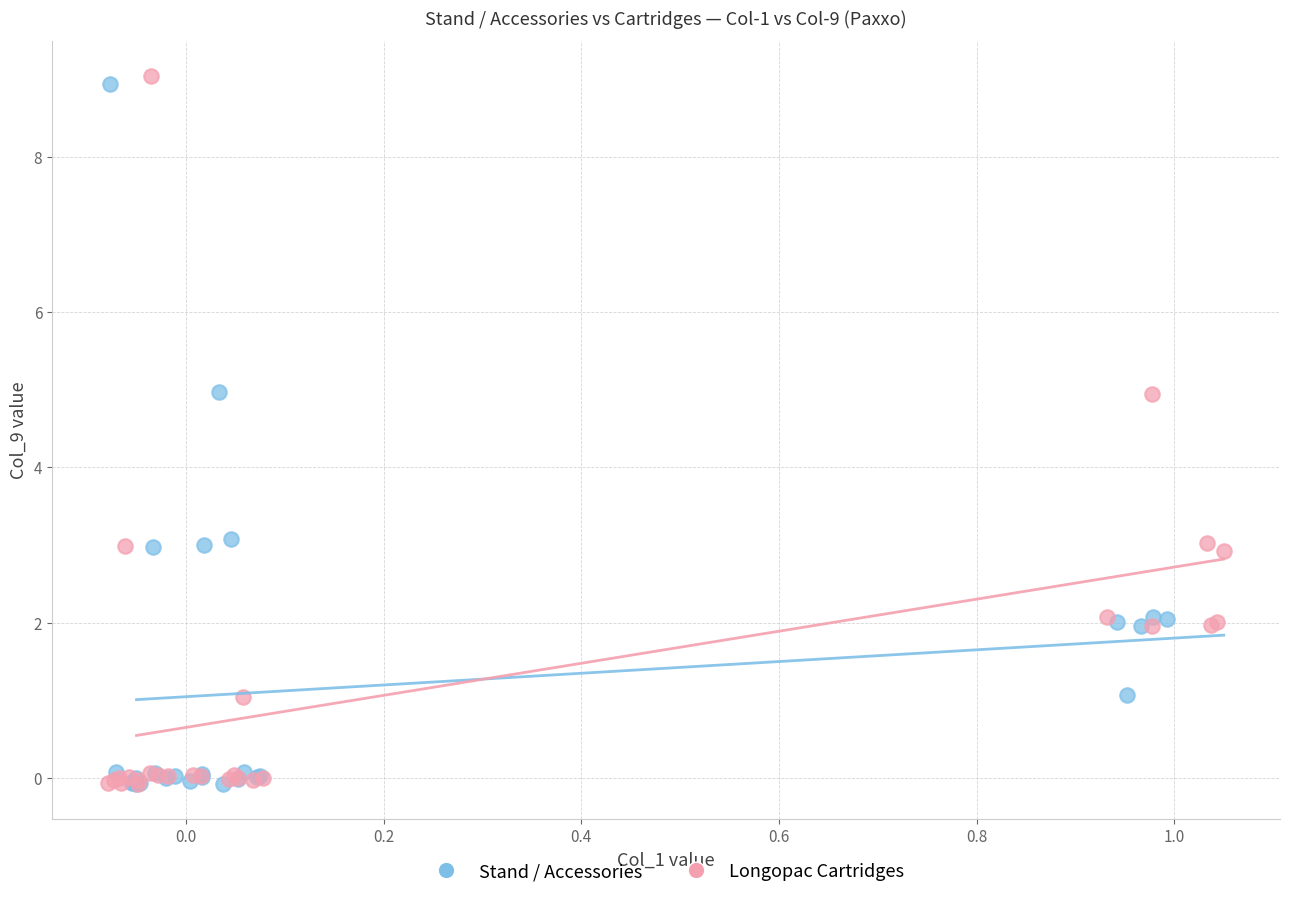

Which series has the widest spread of Y values?

Longopac Cartridges